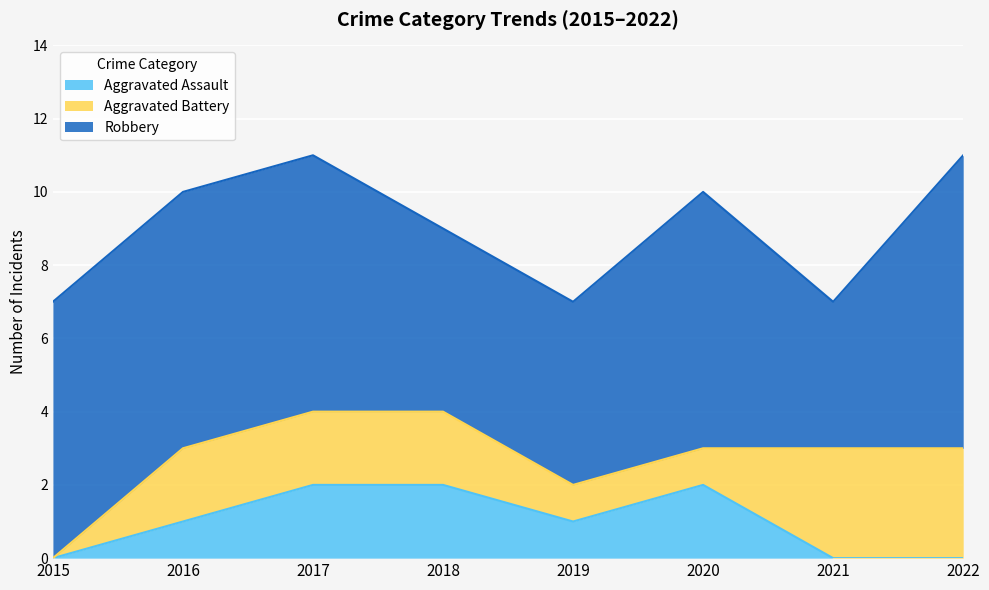

What is the difference between the highest and lowest values at 2021?

4